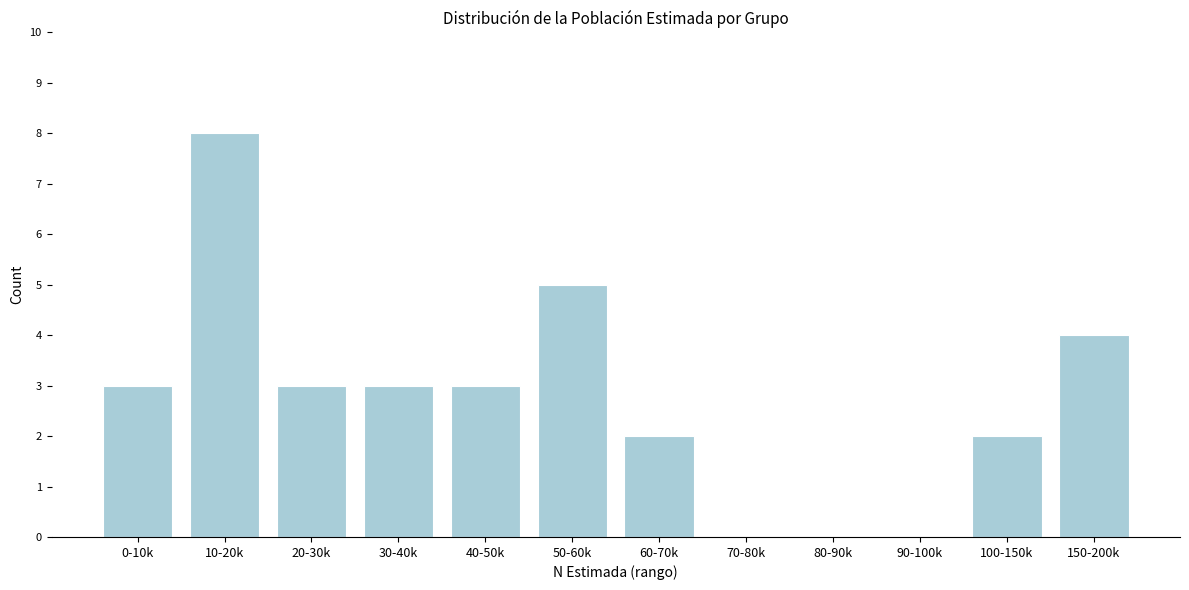

Reading right to left, what are all the values shown in this chart?

150-200k=4	100-150k=2	90-100k=0	80-90k=0	70-80k=0	60-70k=2	50-60k=5	40-50k=3	30-40k=3	20-30k=3	10-20k=8	0-10k=3